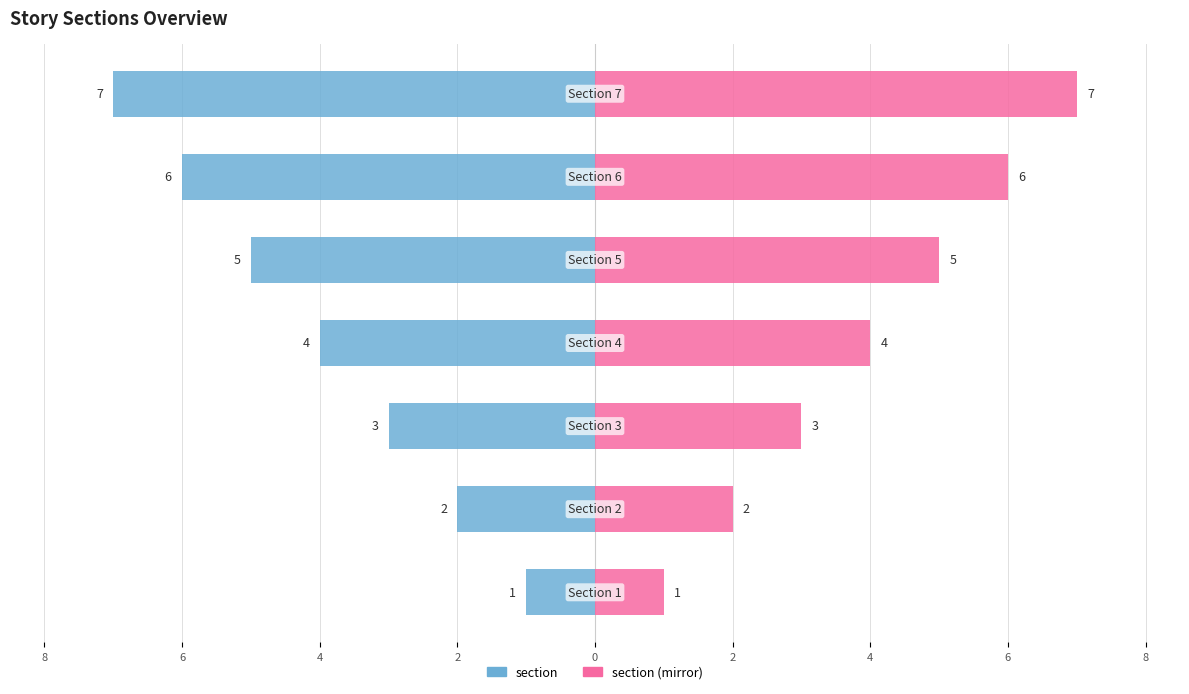

Between 4 and 2, which is larger?

4